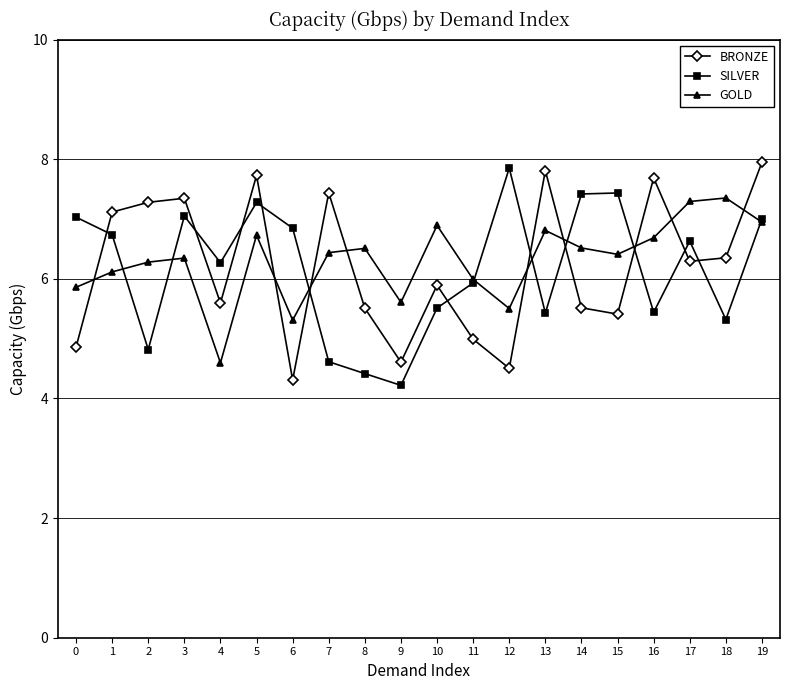

Which category has the lowest value across all series?

9